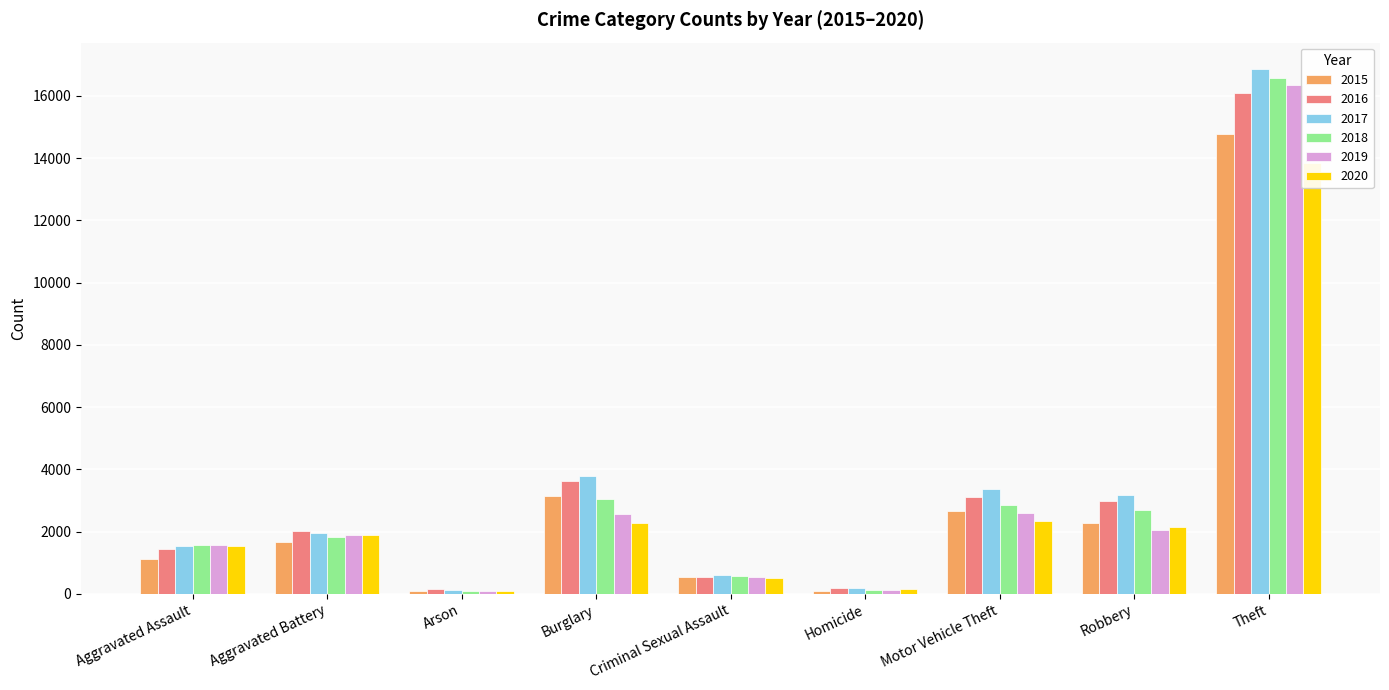

What are all the series names shown in the legend?

2015, 2016, 2017, 2018, 2019, 2020